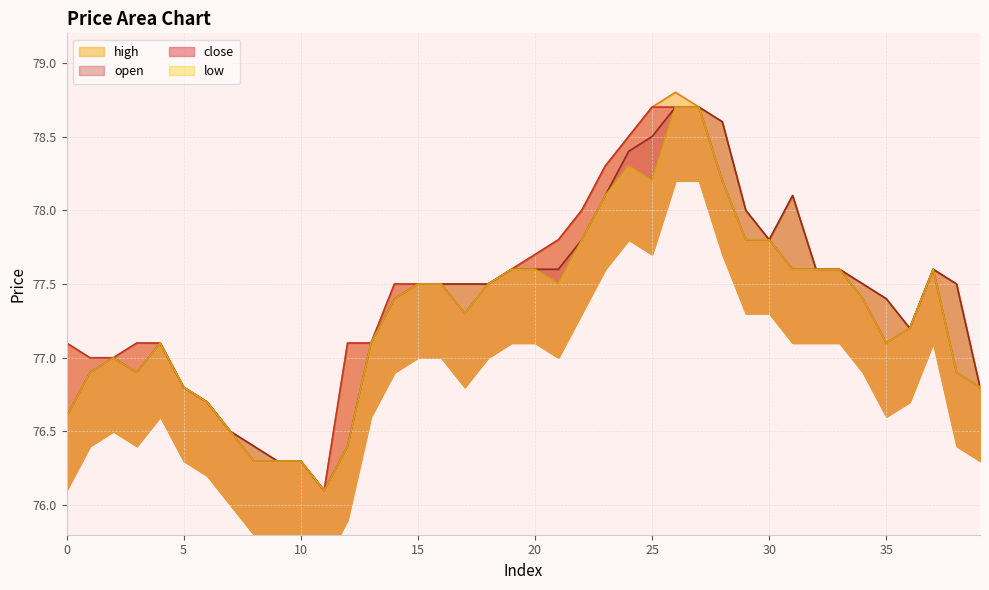

True or false: high has a value of 35.3 at 7.

False